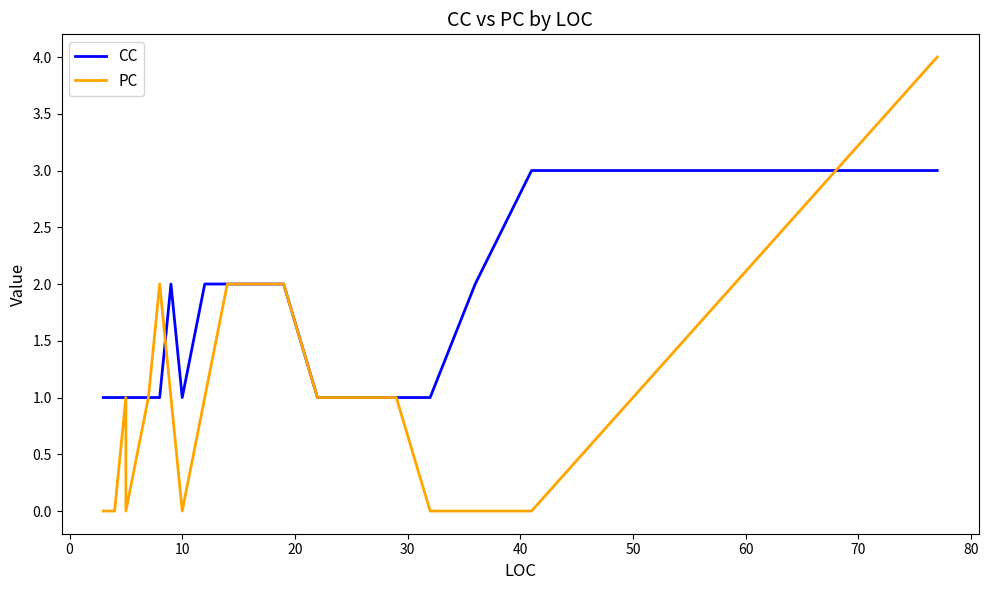

What is the sum of all PC values?

21